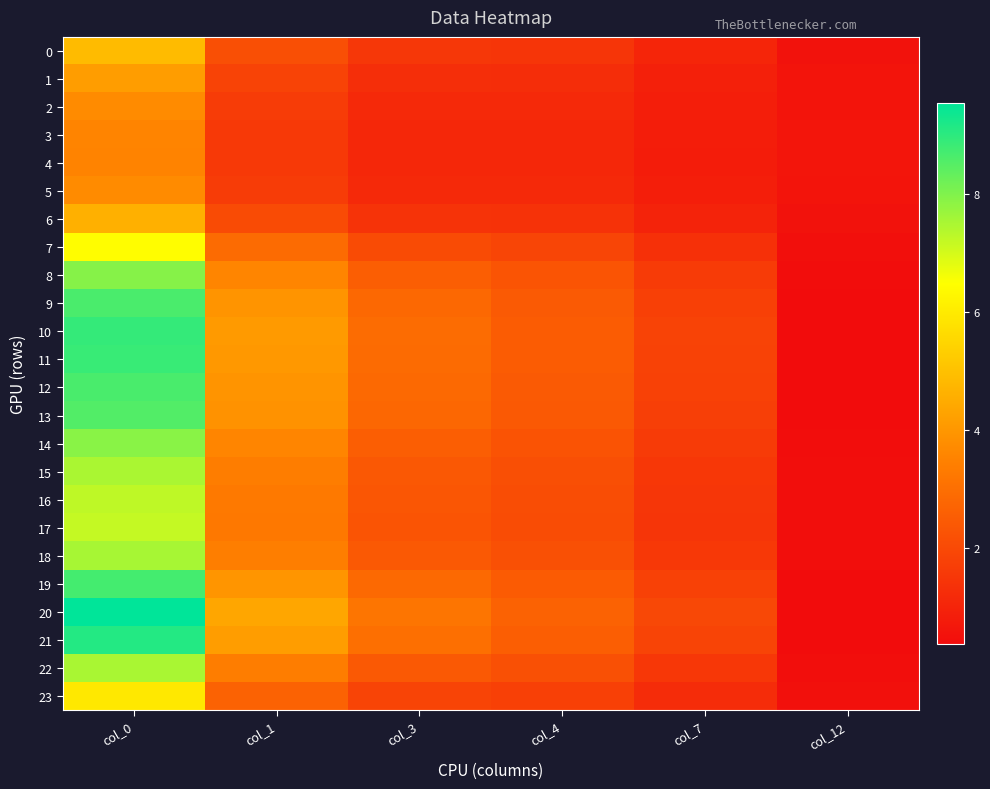

Between col_1 and col_12, which series saw the biggest shift?

20